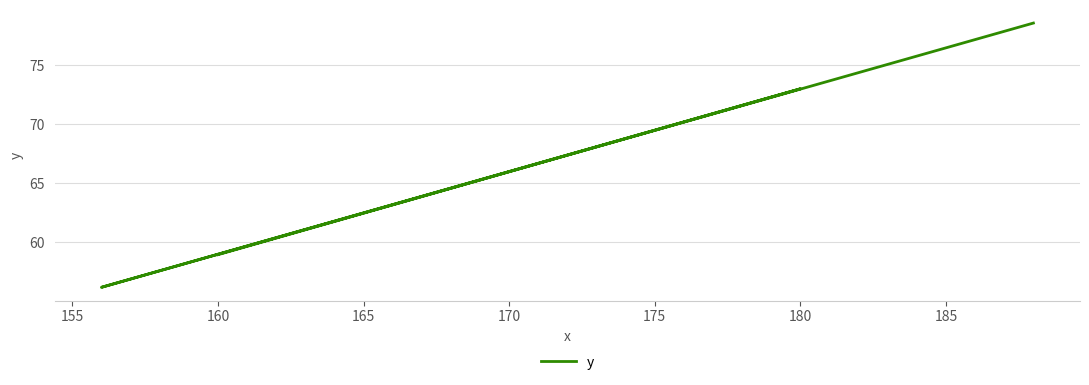

Reading left to right, list all the values displayed in this chart.

59.0	73.0	56.2	78.6